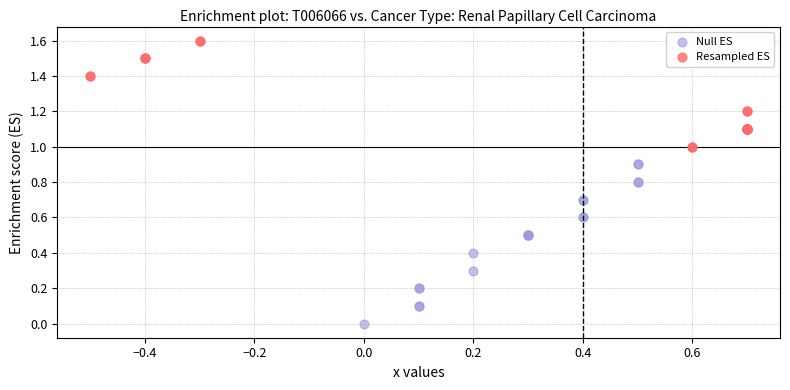

Which series has the largest Y range (max minus min)?

Null ES